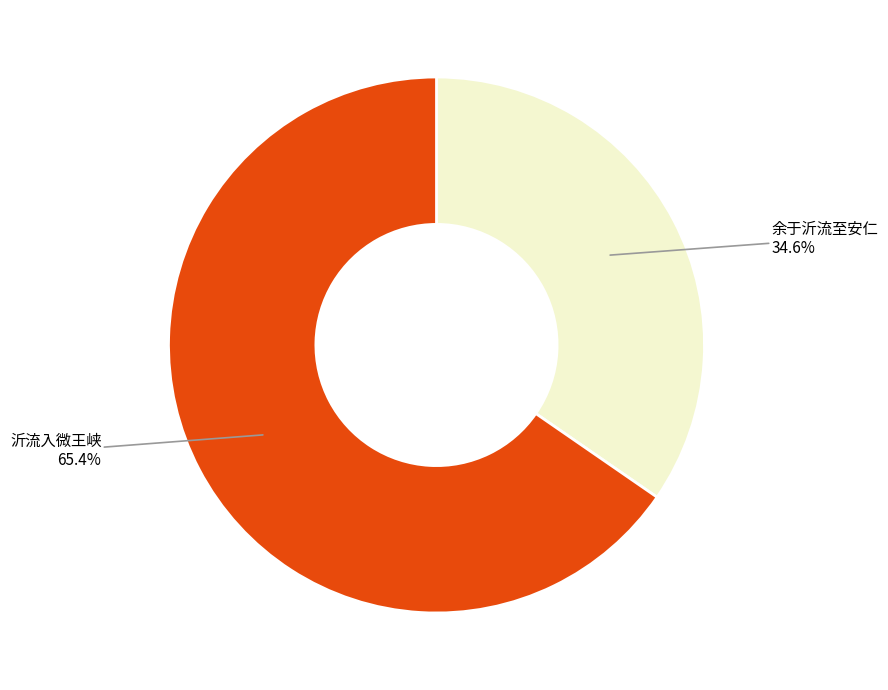

What percentage is the 沂流入微王峡 slice, to the nearest percent?

65%